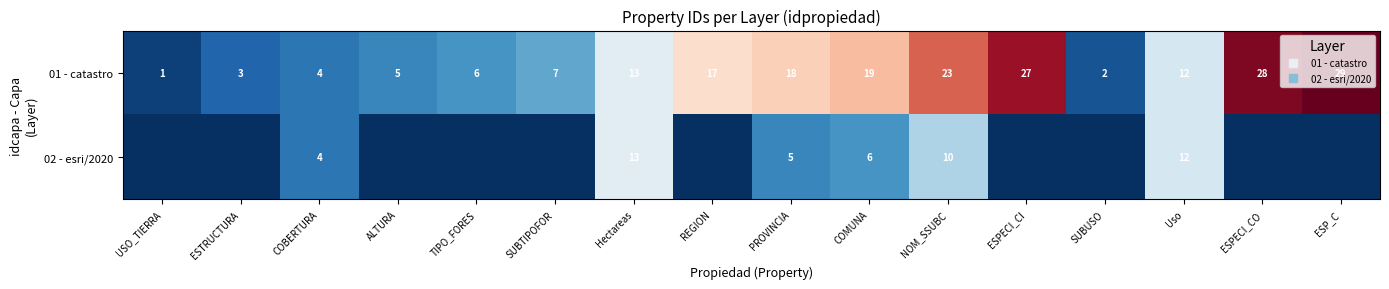

What is the sum of all 02 - esri/2020 values?

50